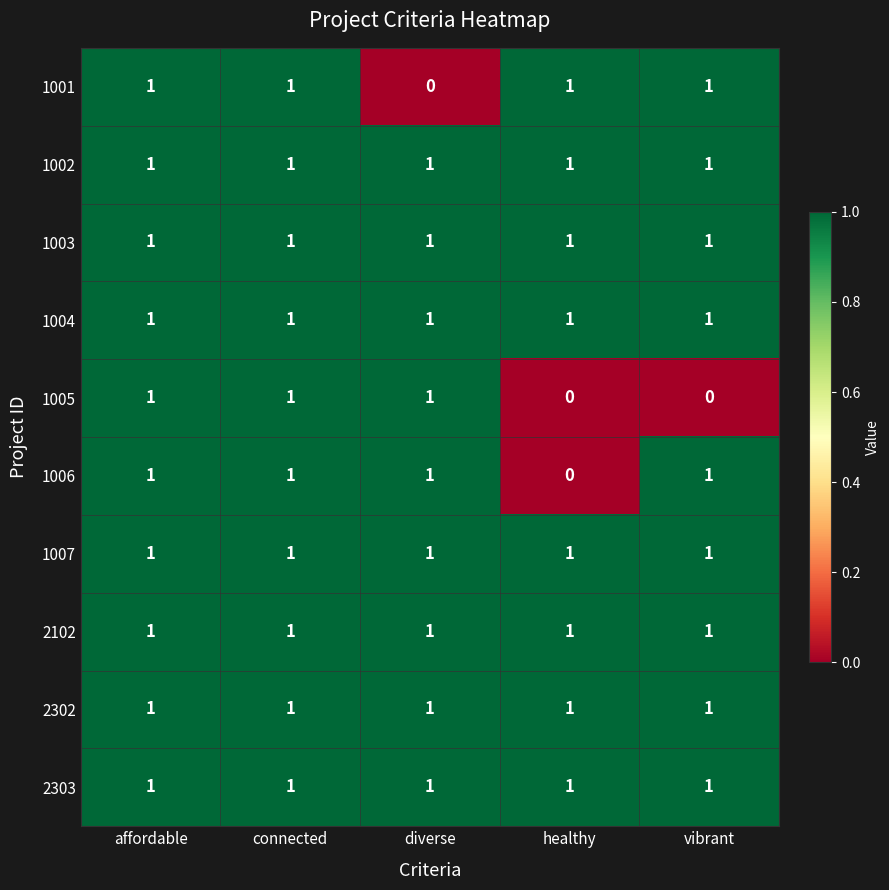

At how many categories does at least one series exceed 0?

5